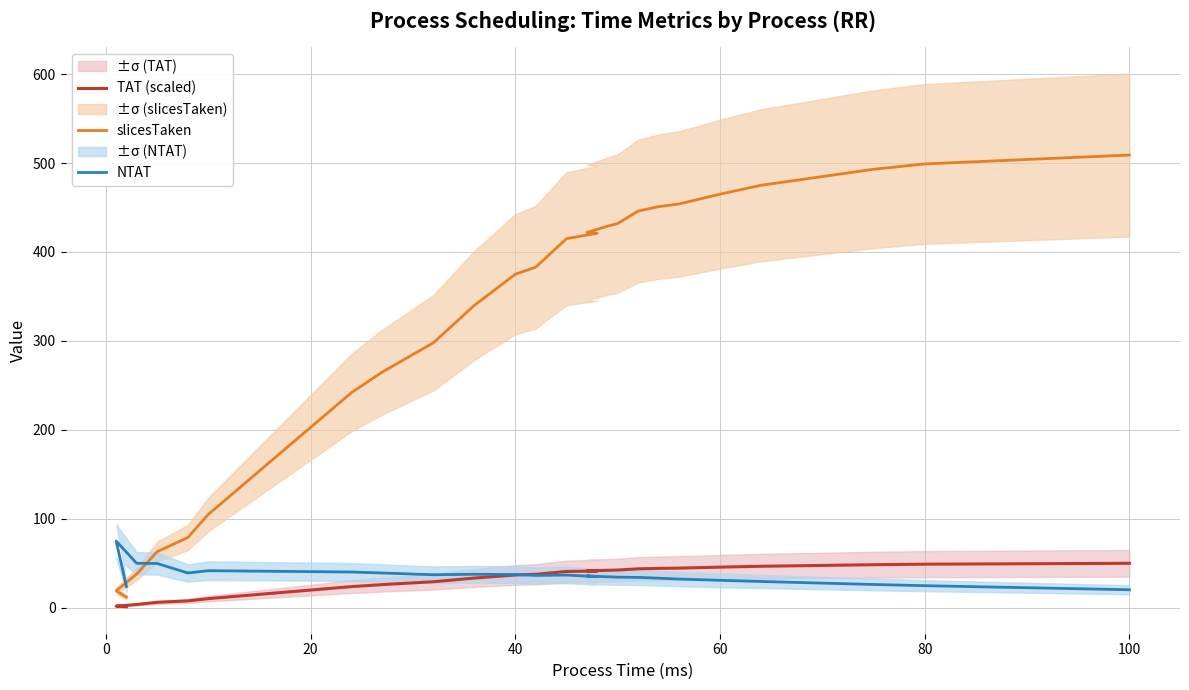

How many values in the TAT (scaled) series exceed 40?

13